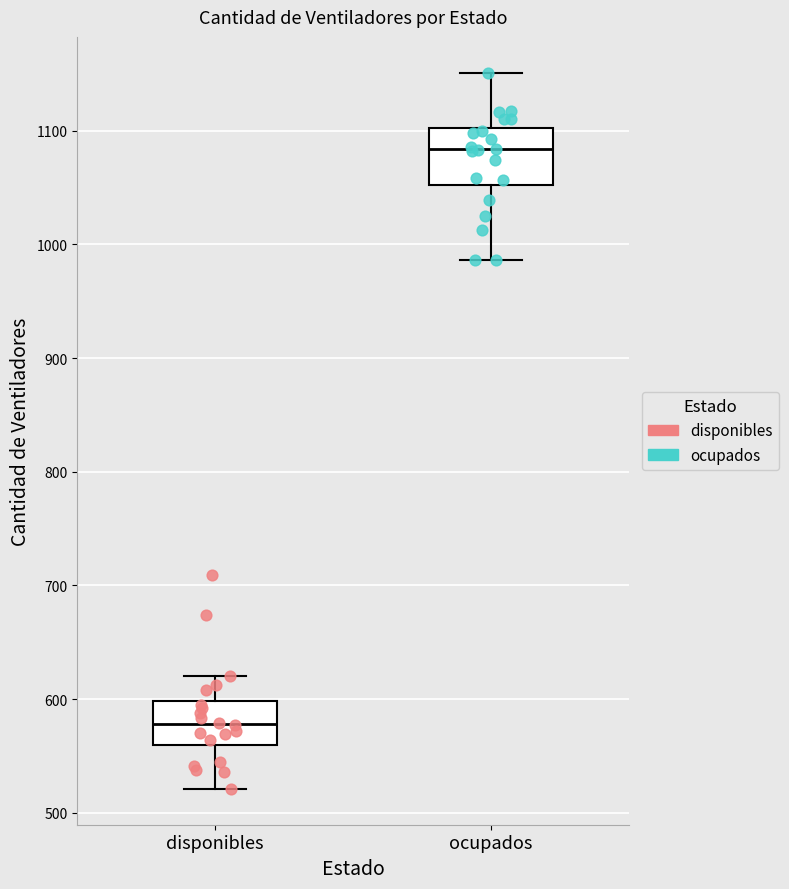

Reading left to right, transcribe this box plot: for each box, give where its median line is, the range the box spans, and where its two whiskers end, as read against the y-axis. The values are not printed on the chart, so give them approximately, as read against the axis.

disponibles: median 580, box 560 to 600, whiskers 520 to 620
ocupados: median 1080, box 1050 to 1100, whiskers 990 to 1150